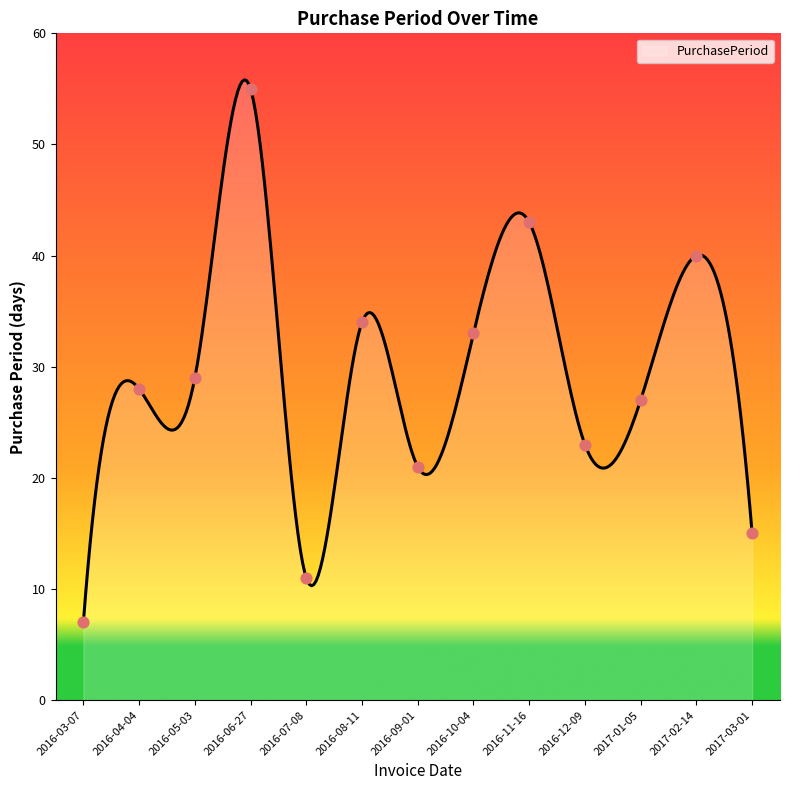

Which has a higher value, 2016-08-11 or 2016-06-27?

2016-06-27